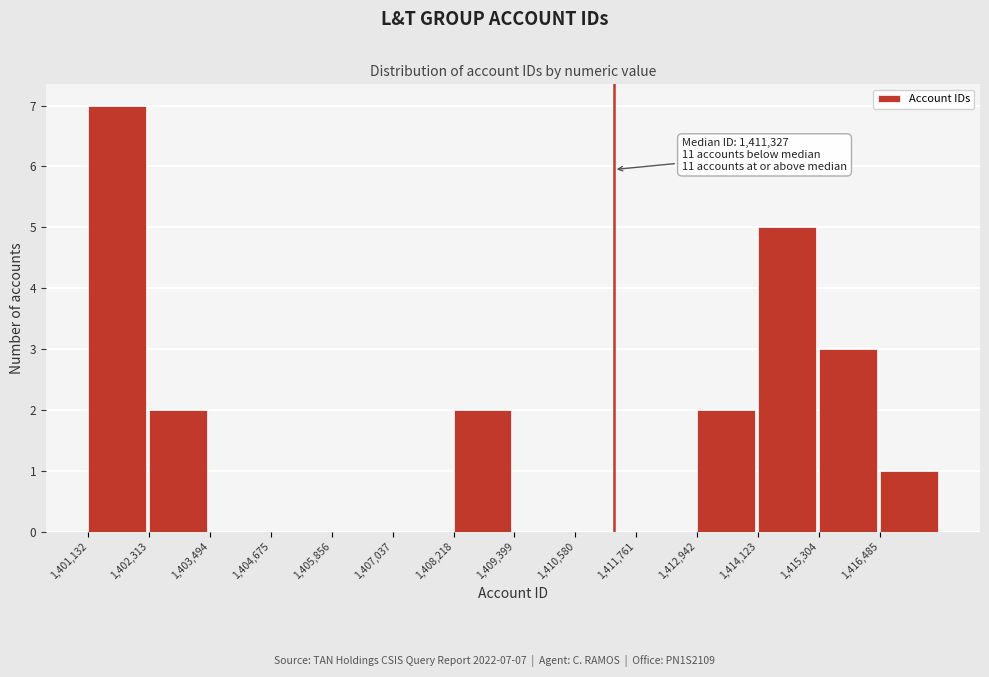

Over which range of the x-axis is the bar tallest?

1401200 to 1402400